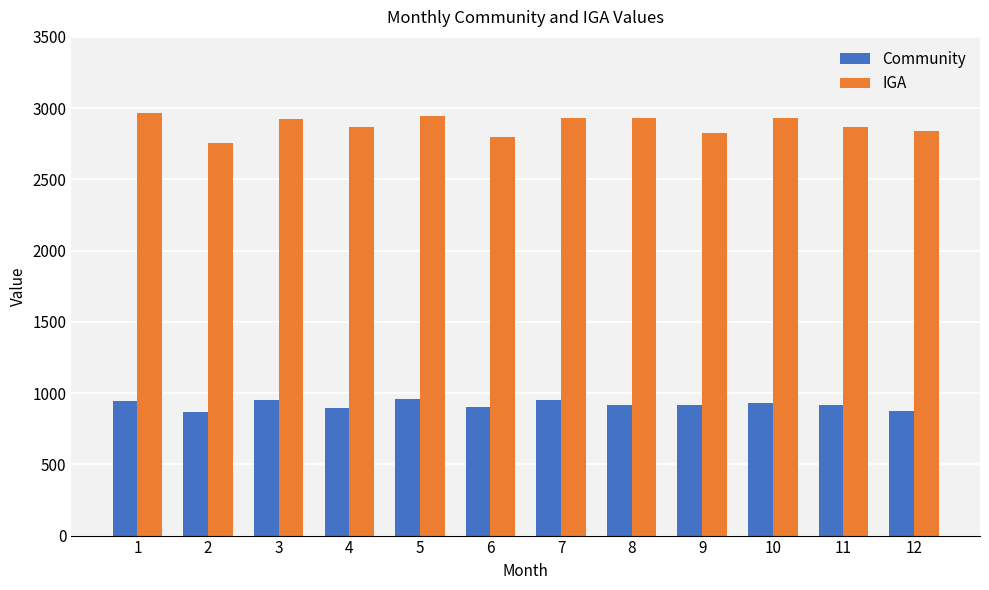

How many distinct data groups are displayed?

2